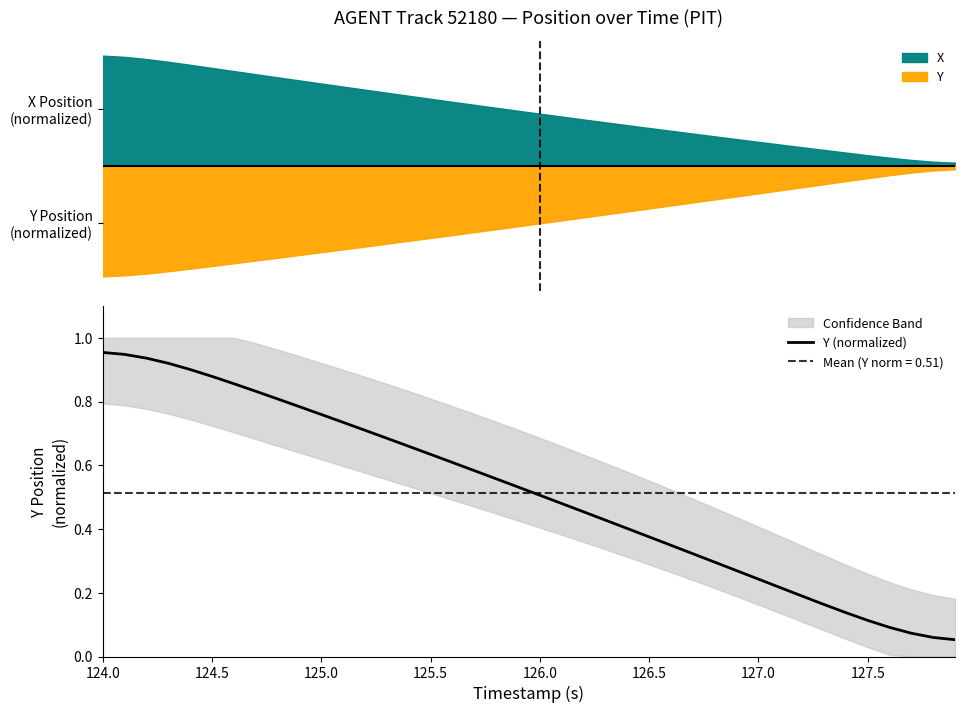

Is it true that Y (normalized) equals 0.3 at 124.5?

False